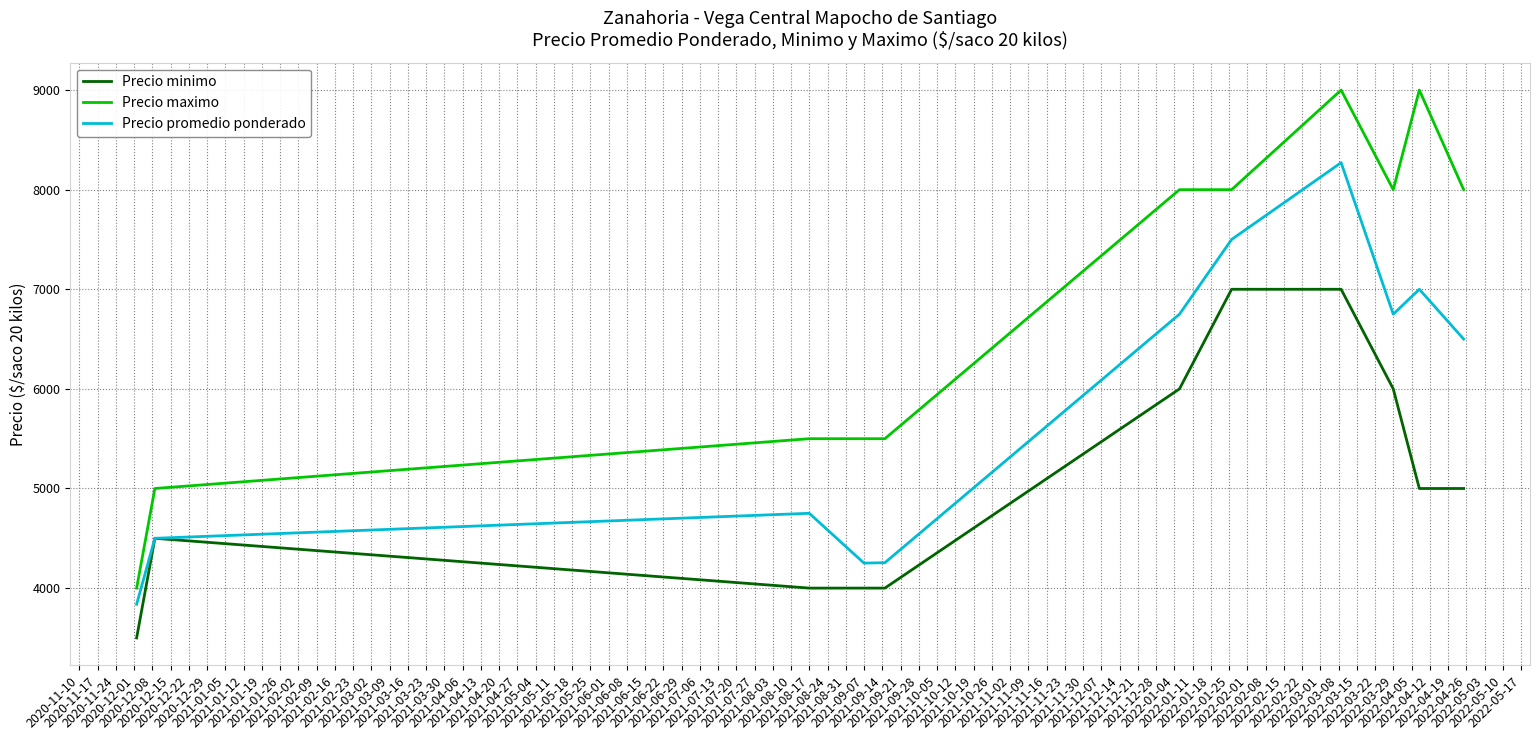

Which series has the widest spread of values?

Precio maximo